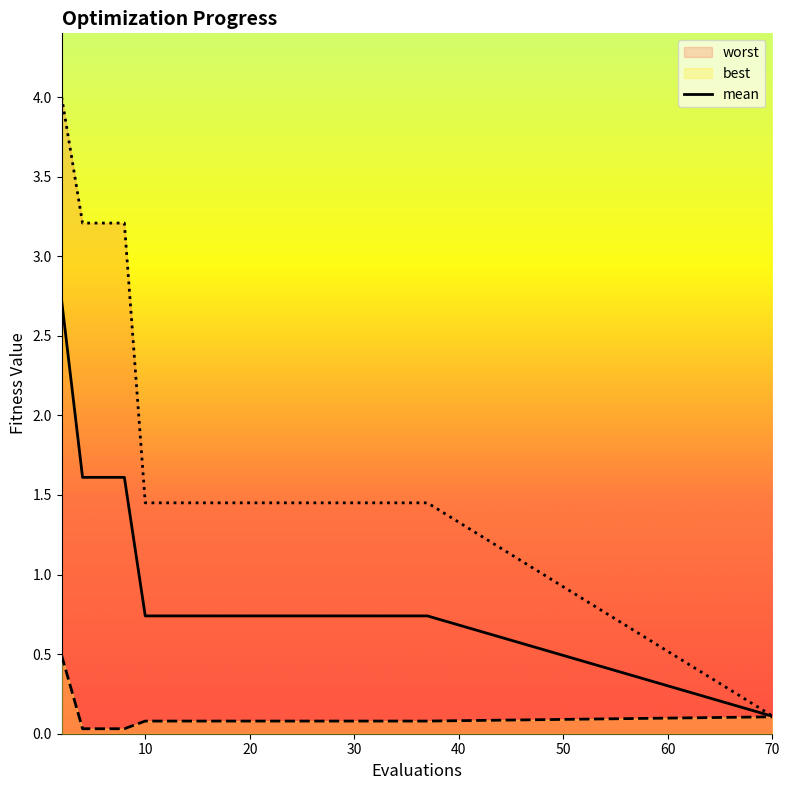

What is the change in value from 0 to 12?

-2.0